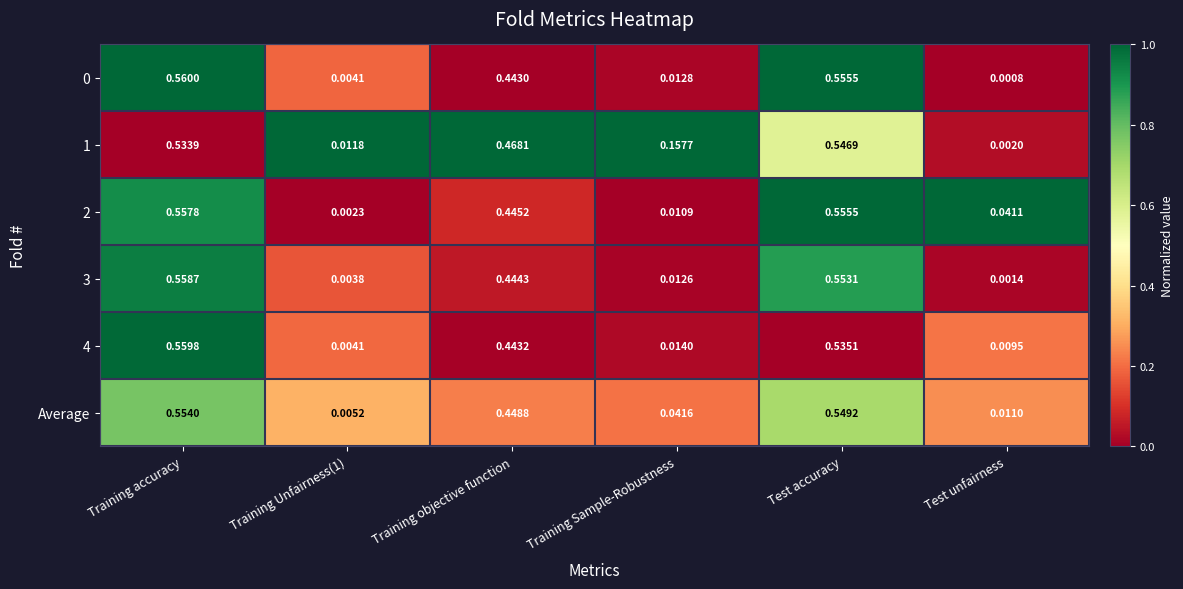

Which series changed the most between Training objective function and Test unfairness?

1